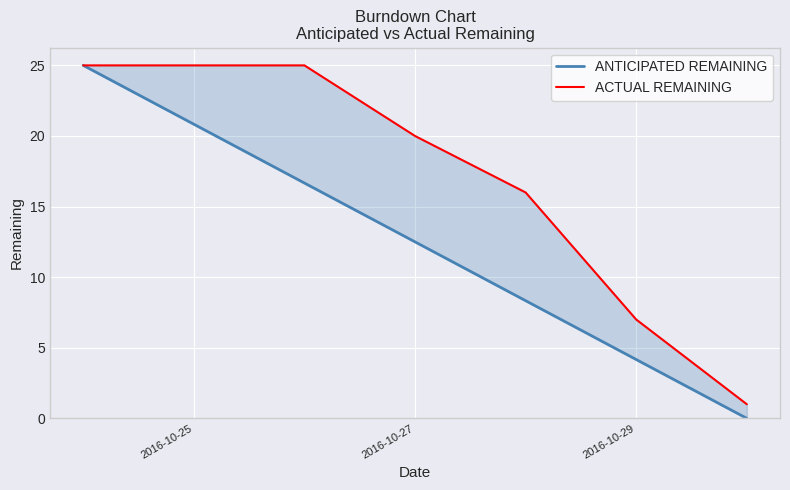

At how many categories does at least one series exceed 7?

5